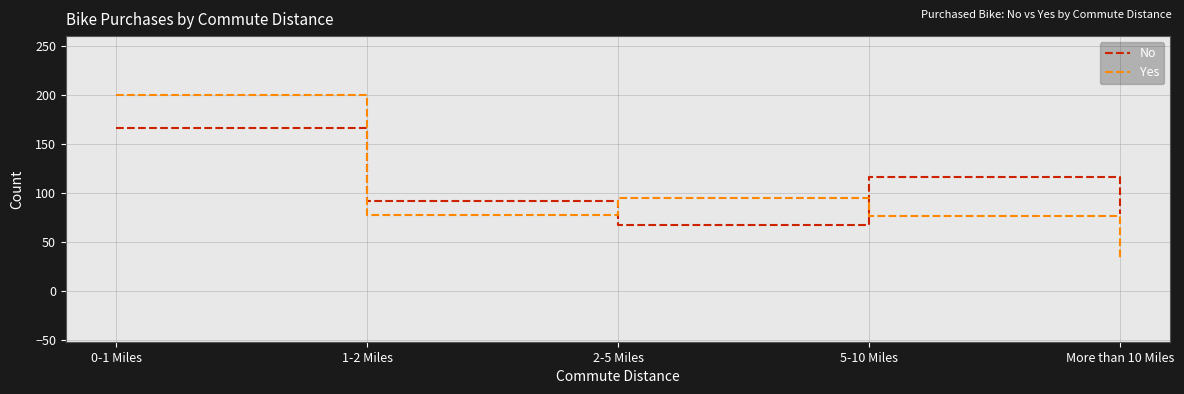

The value of Yes at More than 10 Miles is 33. True or false?

True